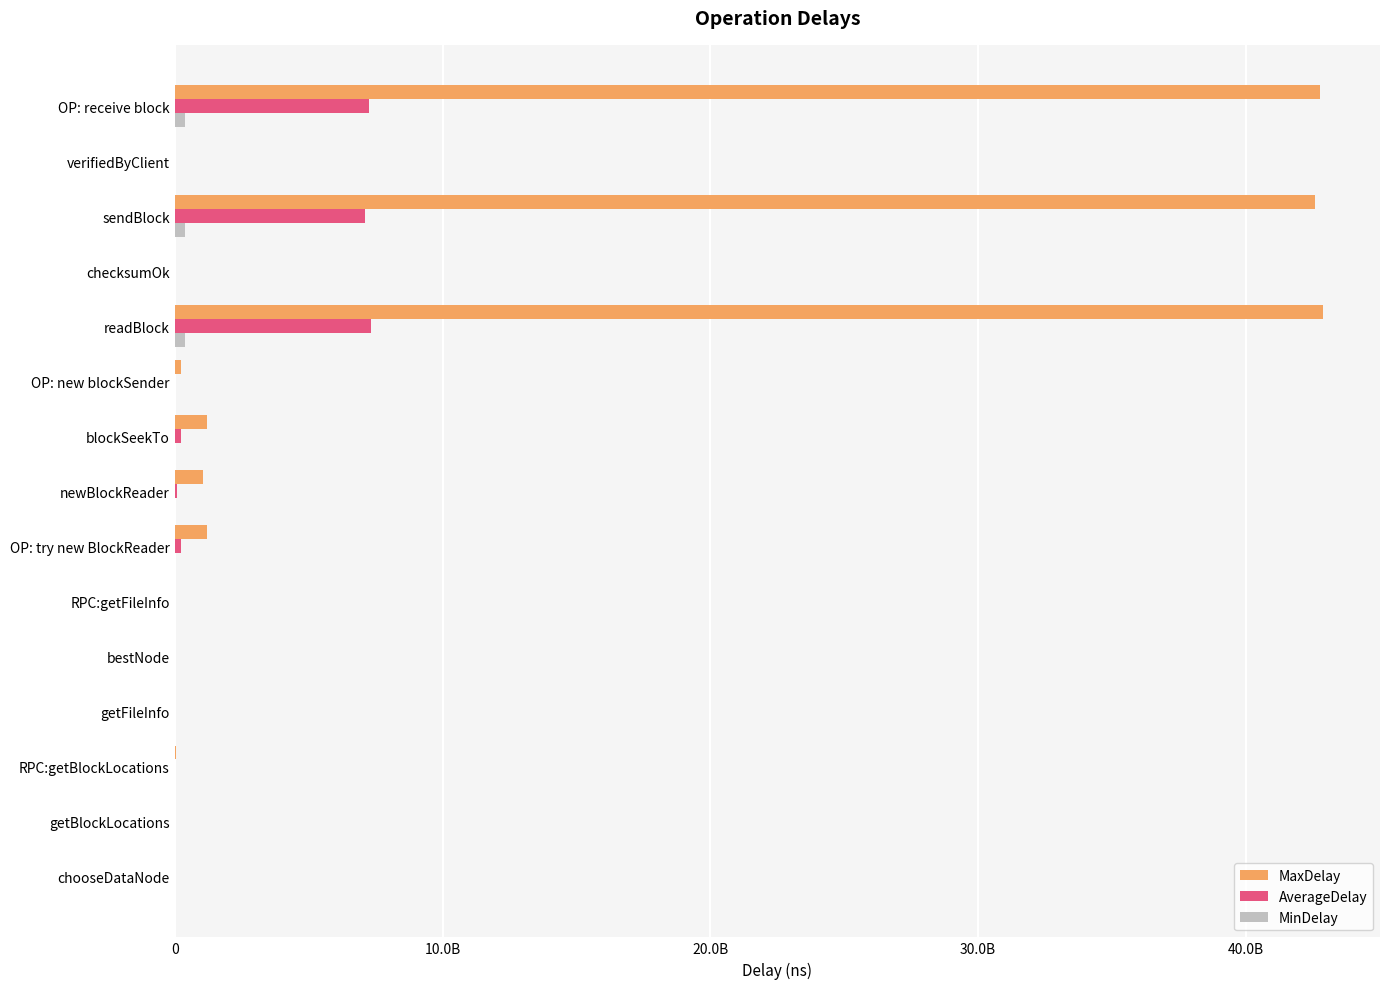

Reading right to left, list all the values displayed in this chart.

MaxDelay: 42764552556.0	4426505.0	42599577868.0	7682611.0	42868308610.0	222194175.0	1218303185.0	1037733316.0	1217037119.0	25642103.0	225335.0	5281358.0	36906149.0	5325547.0	5193563.0
AverageDelay: 7249308913.9	187633.9	7121148478.0	363668.3	7332453106.5	860657.1	232123254.7	89416833.5	231050351.1	3371039.3	22551.7	333360.3	7878587.3	499392.9	287871.6
MinDelay: 397947789.0	0.0	394162149.0	0.0	400162030.0	0.0	5070395.0	3438942.0	4224389.0	754593.0	0.0	78402.0	1866543.0	249223.0	29387.0